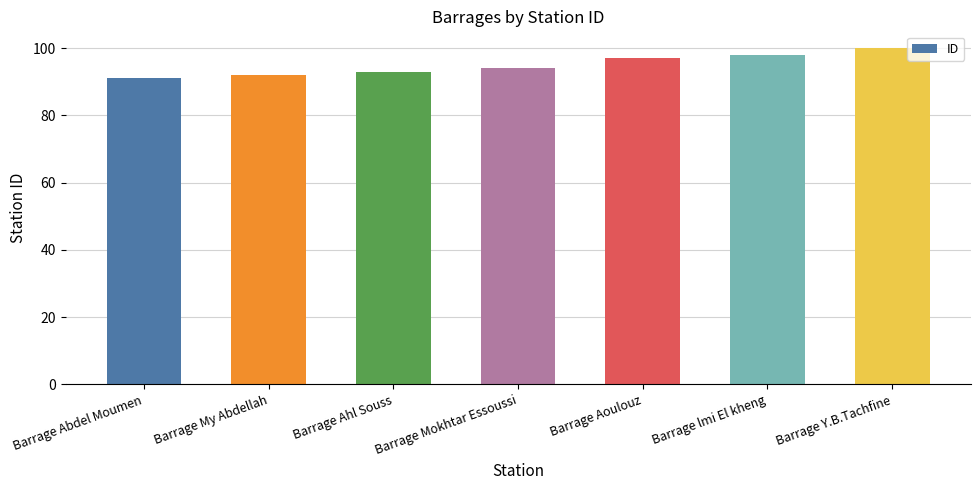

How many bars are there in total?

7